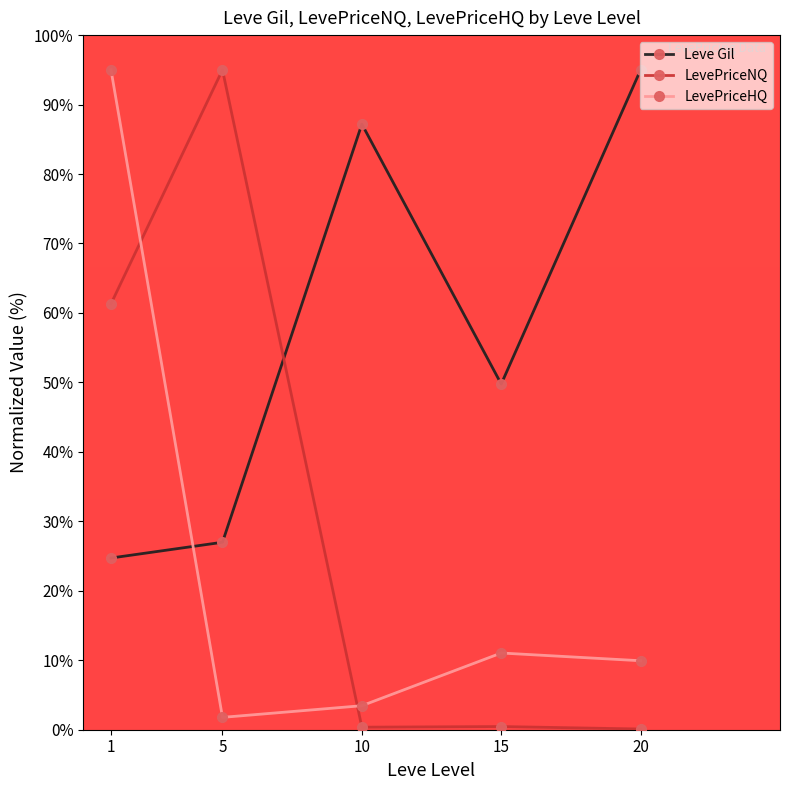

The LevePriceNQ series shows 0.5 at 15. True or false?

True